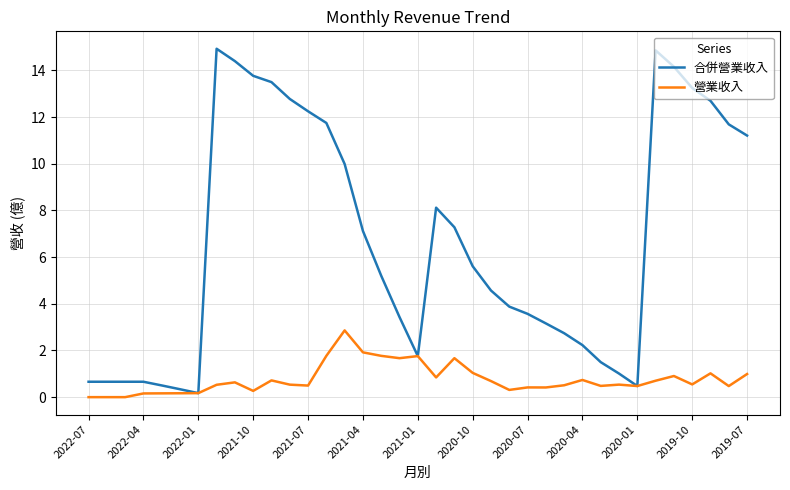

Rank the series by their average value, from lowest to highest.

營業收入, 合併營業收入